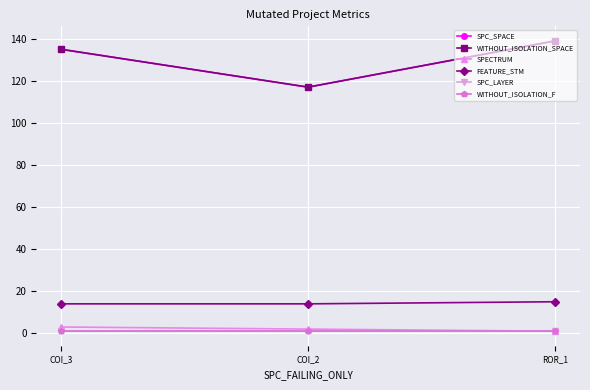

What is the difference between the WITHOUT_ISOLATION_SPACE values at COI_2 and COI_3?

18